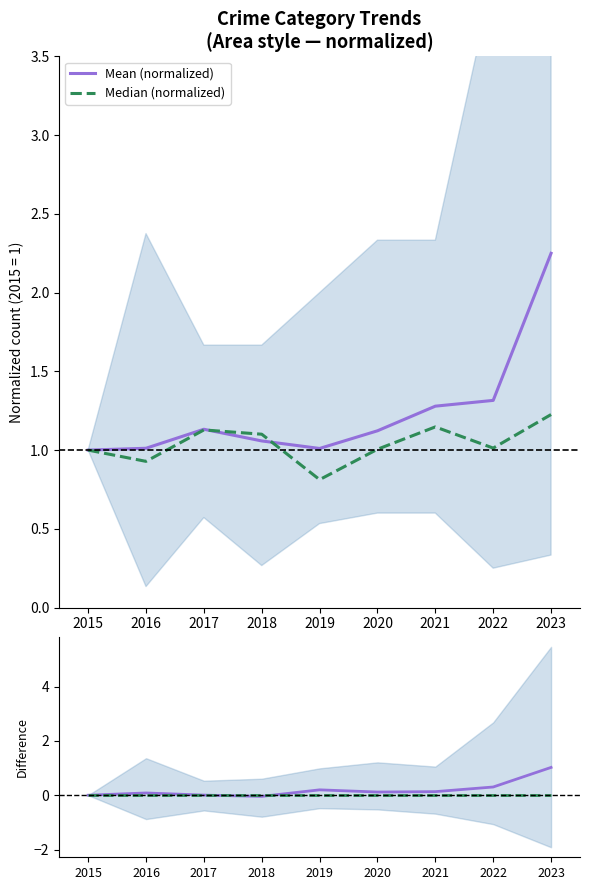

Which series changed the most between 2020 and 2023?

Mean (normalized)